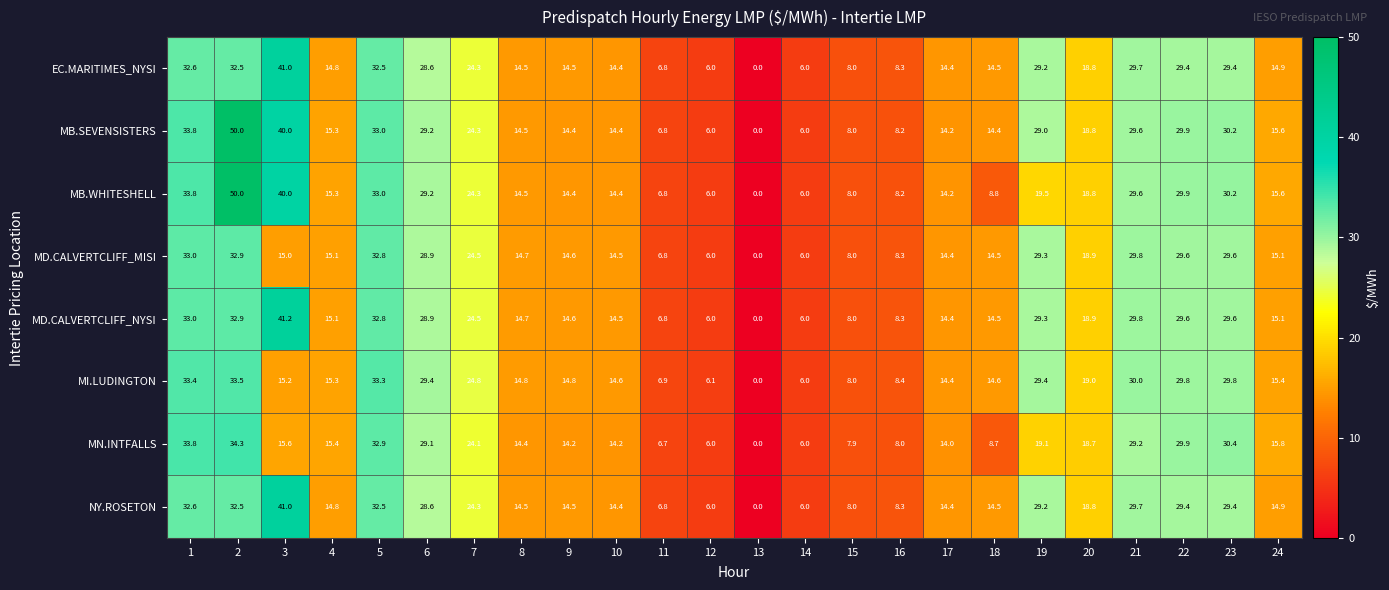

Is it true that MB.WHITESHELL equals 6.4 at 9?

False